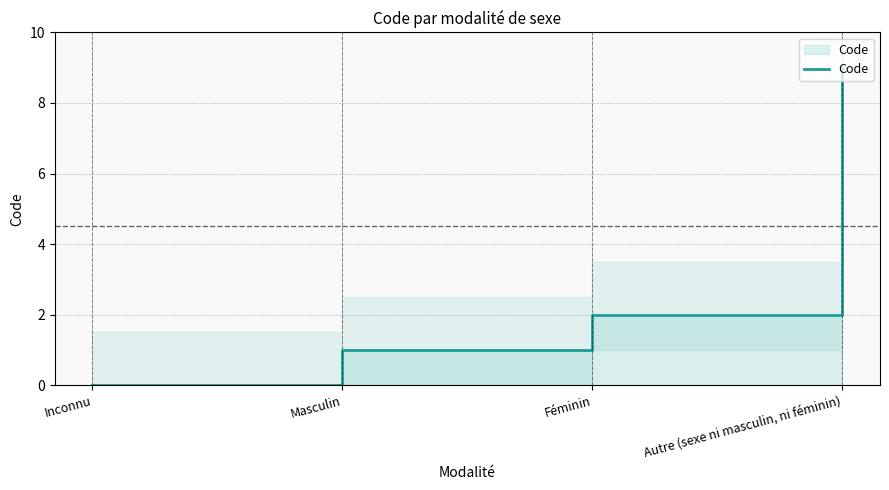

How many positive values are there?

3